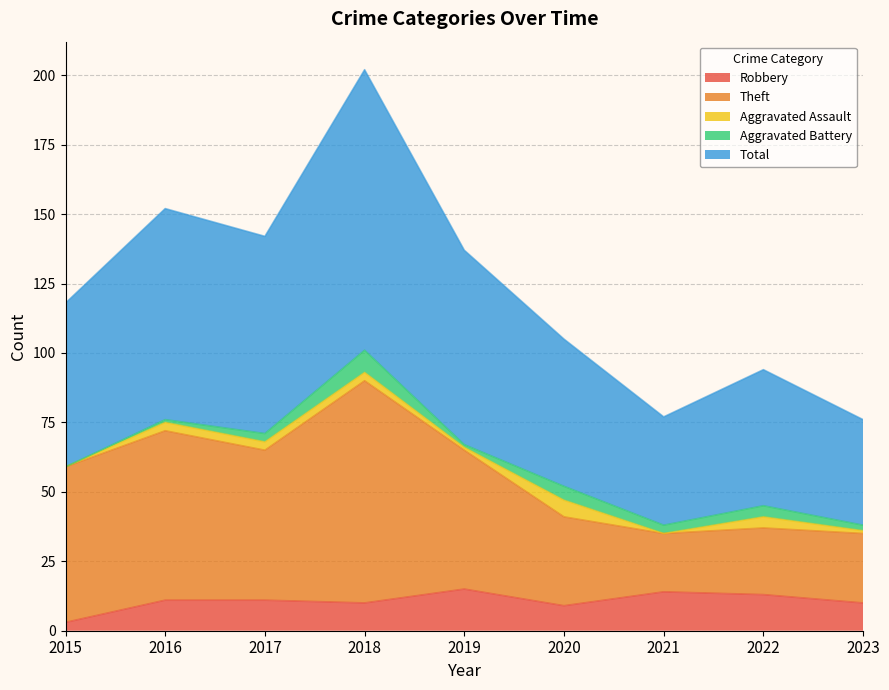

Which series has the widest spread of values?

Total